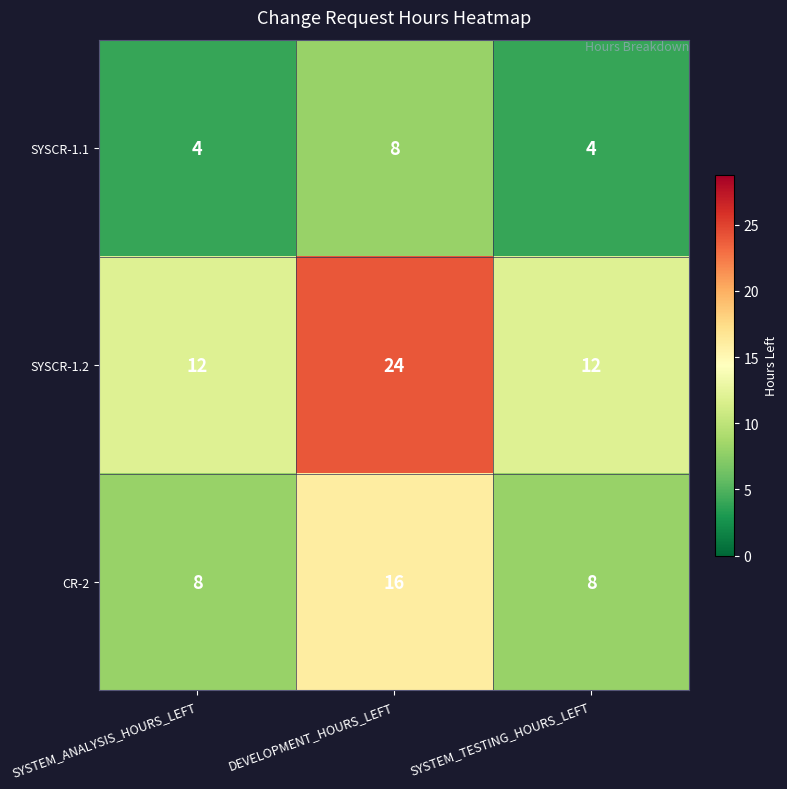

What is the greatest value displayed?

24